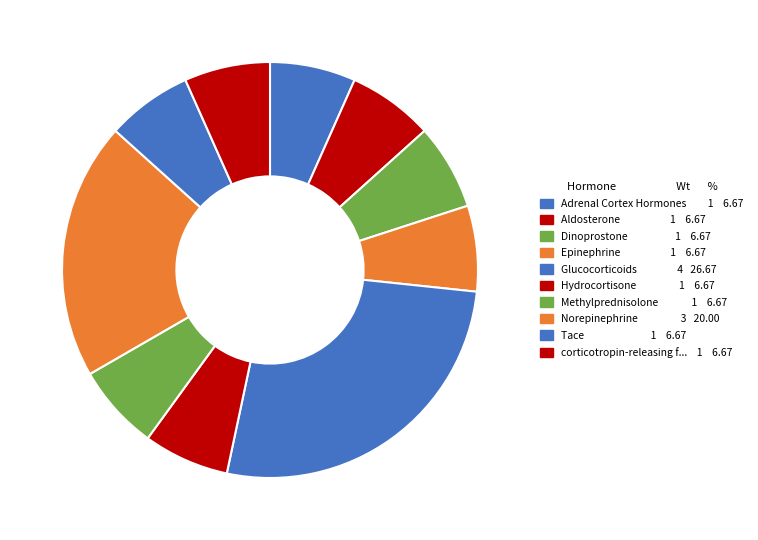

Count the number of slices in the pie.

10